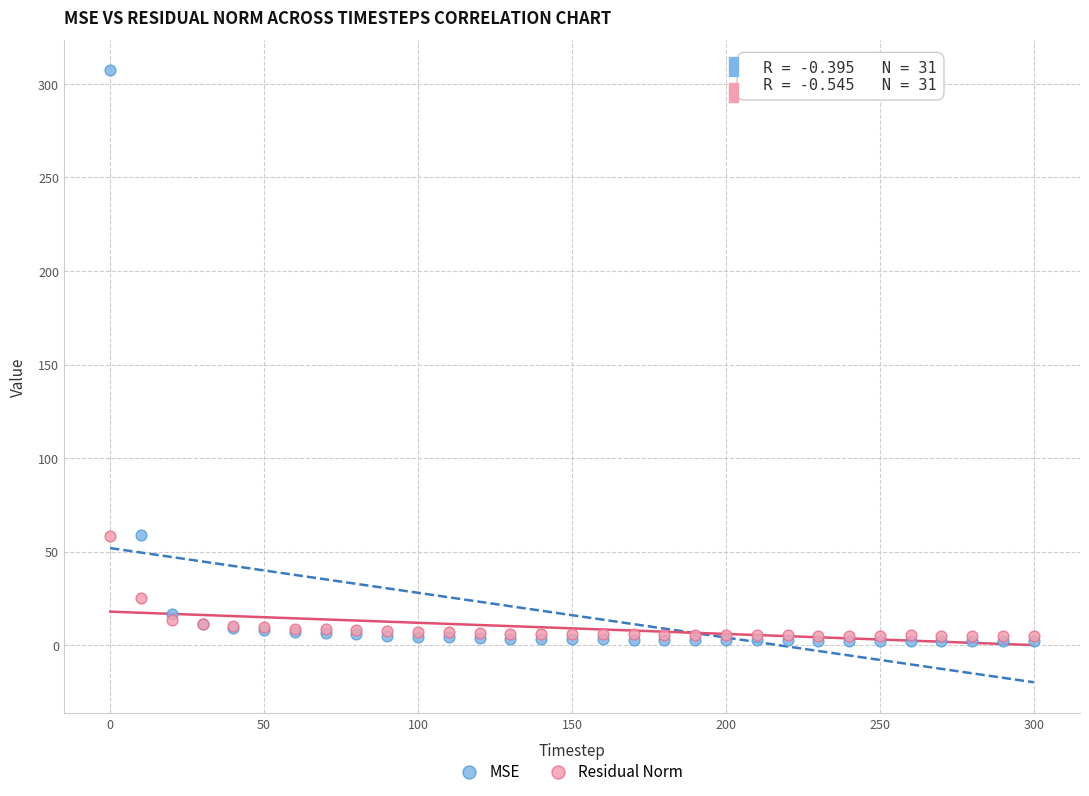

Which series contains the highest Y value?

MSE